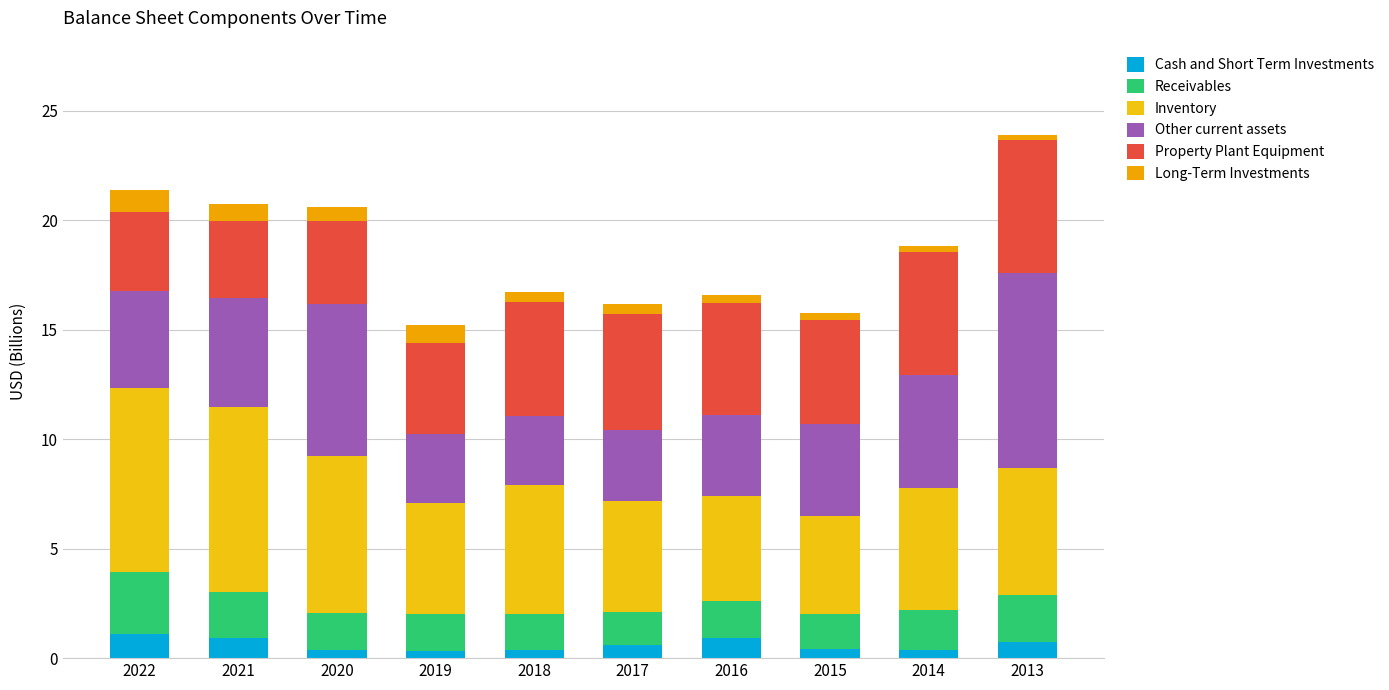

Are the bars grouped side by side (vs. stacked)?

No